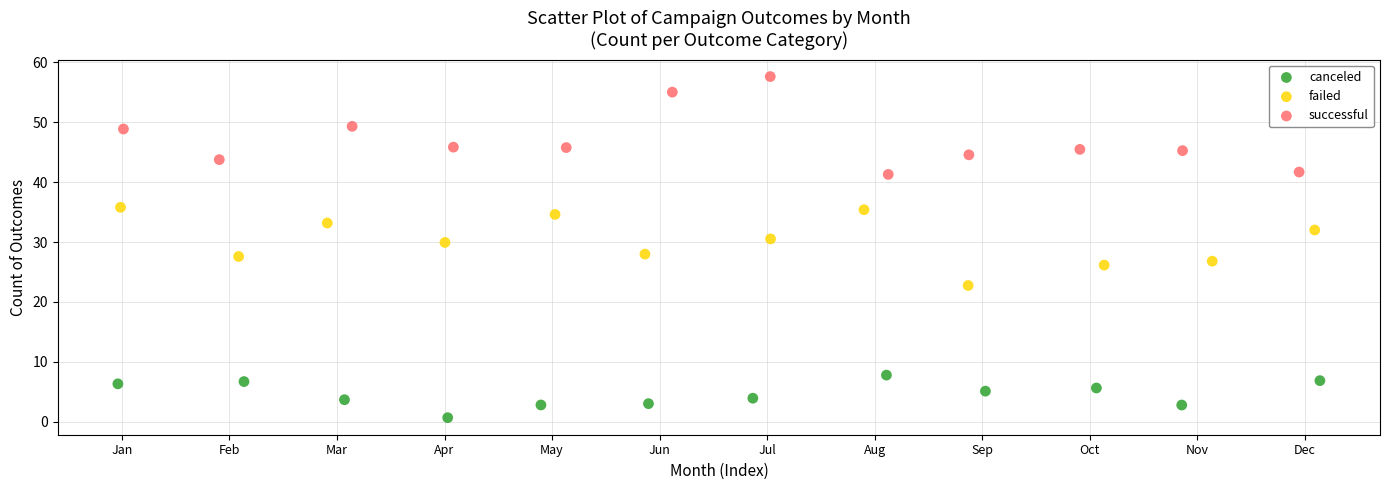

Which series contains the lowest Y value?

canceled